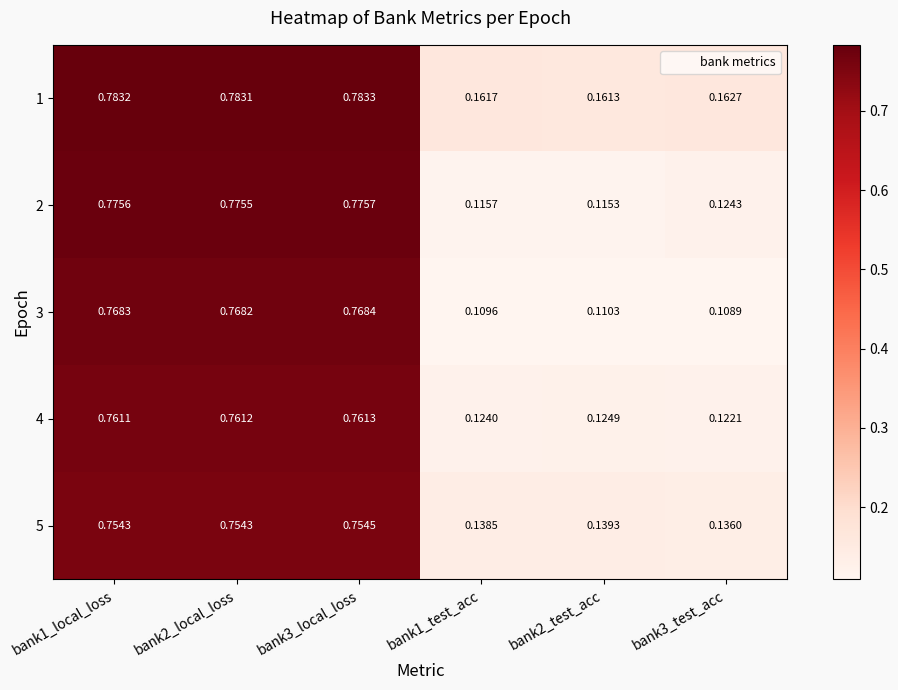

Is the value of 3 at bank1_local_loss greater than the value of 4 at bank2_test_acc?

Yes